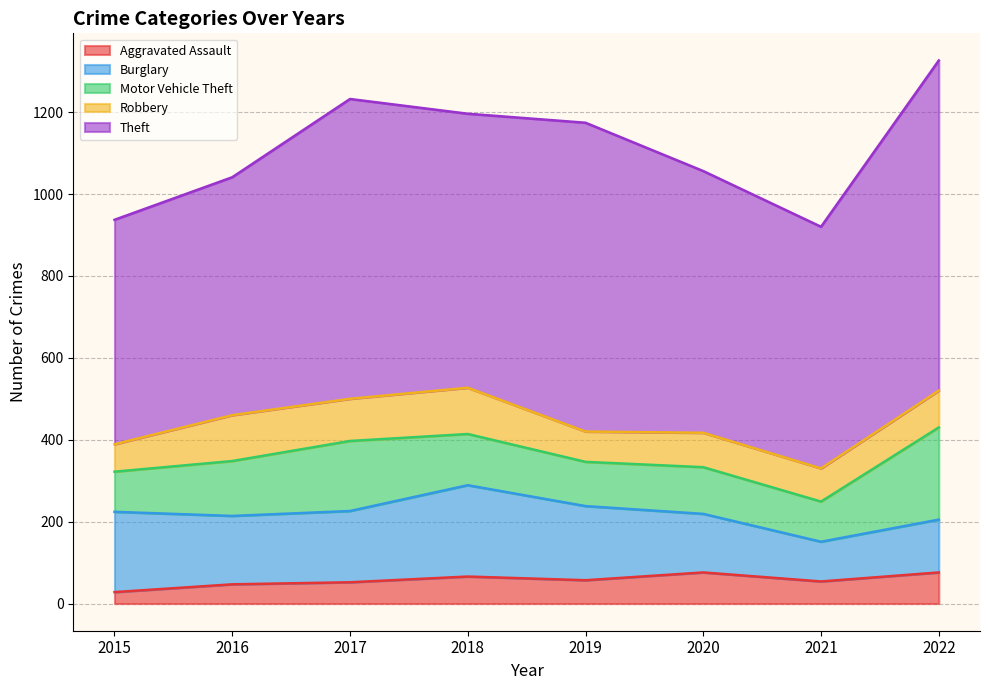

In Robbery, how many points are higher than both neighbors (excluding endpoints)?

3